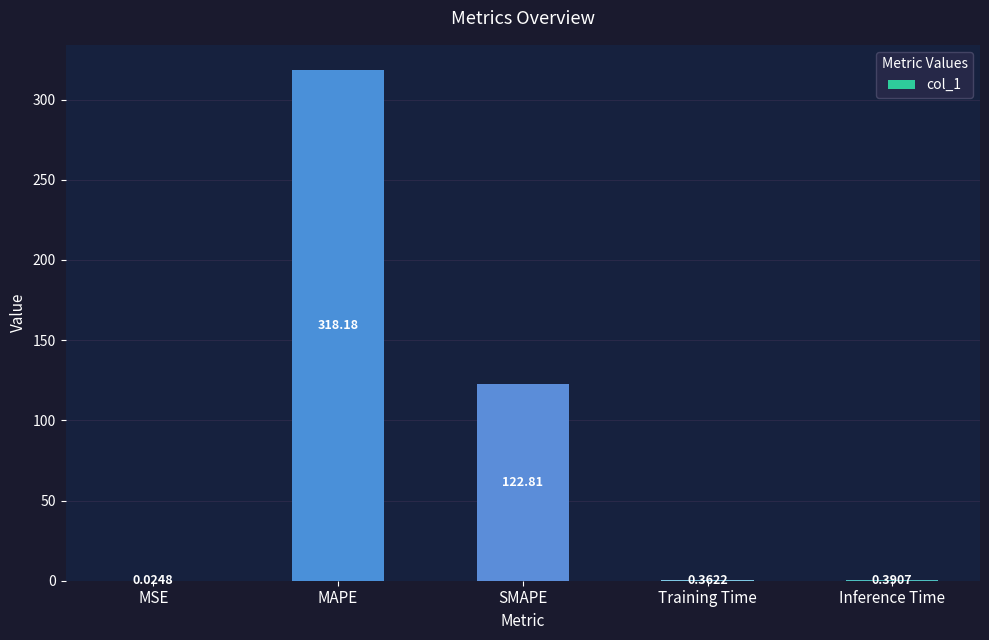

What is the sum of the values at SMAPE and MAPE?

441.0